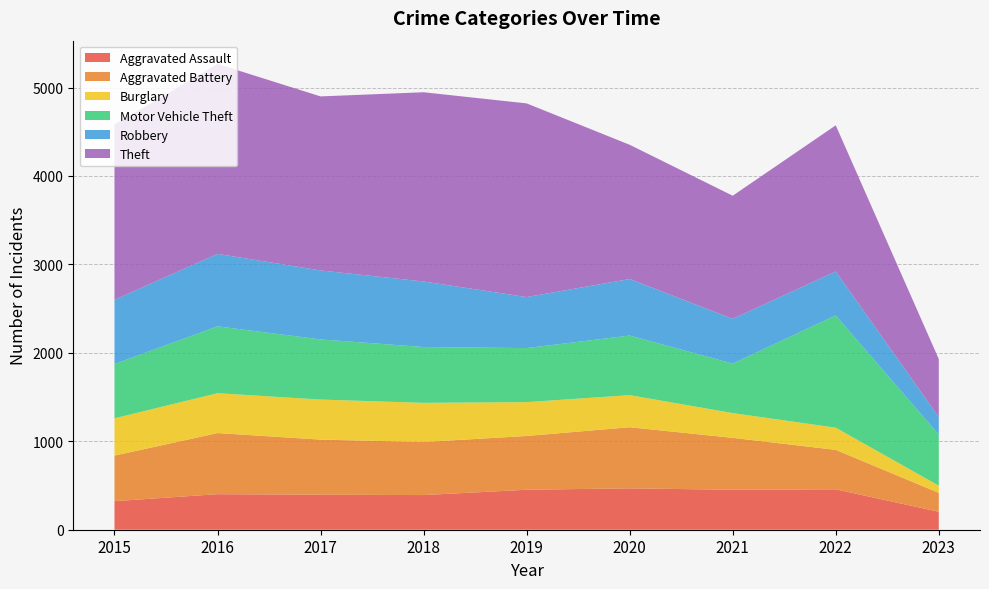

Reading left to right, what are all the values shown in this chart?

Aggravated Assault: 323	402	396	392	452	468	452	457	203
Aggravated Battery: 515	691	623	600	608	691	587	446	214
Burglary: 422	451	453	443	383	363	280	251	81
Motor Vehicle Theft: 614	756	680	631	611	674	560	1270	578
Robbery: 726	819	780	741	577	639	506	497	198
Theft: 1981	2148	1968	2140	2190	1518	1392	1652	656